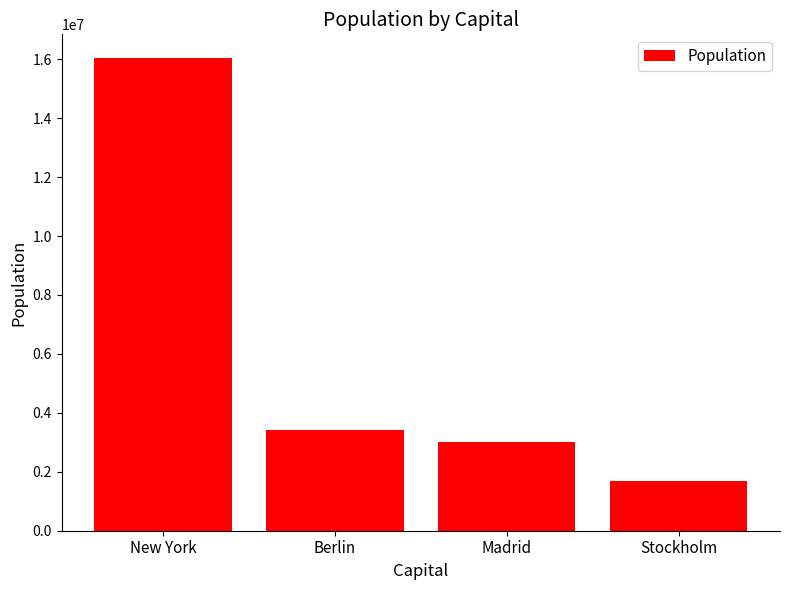

Is it true that the value at Berlin is 3433695?

True